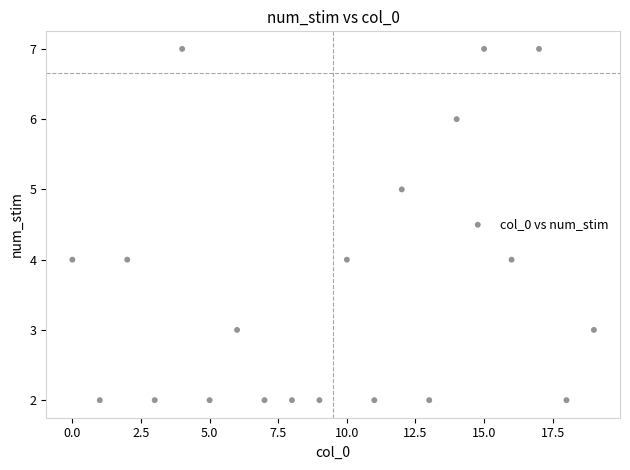

What is the range of Y values (max minus min)?

5